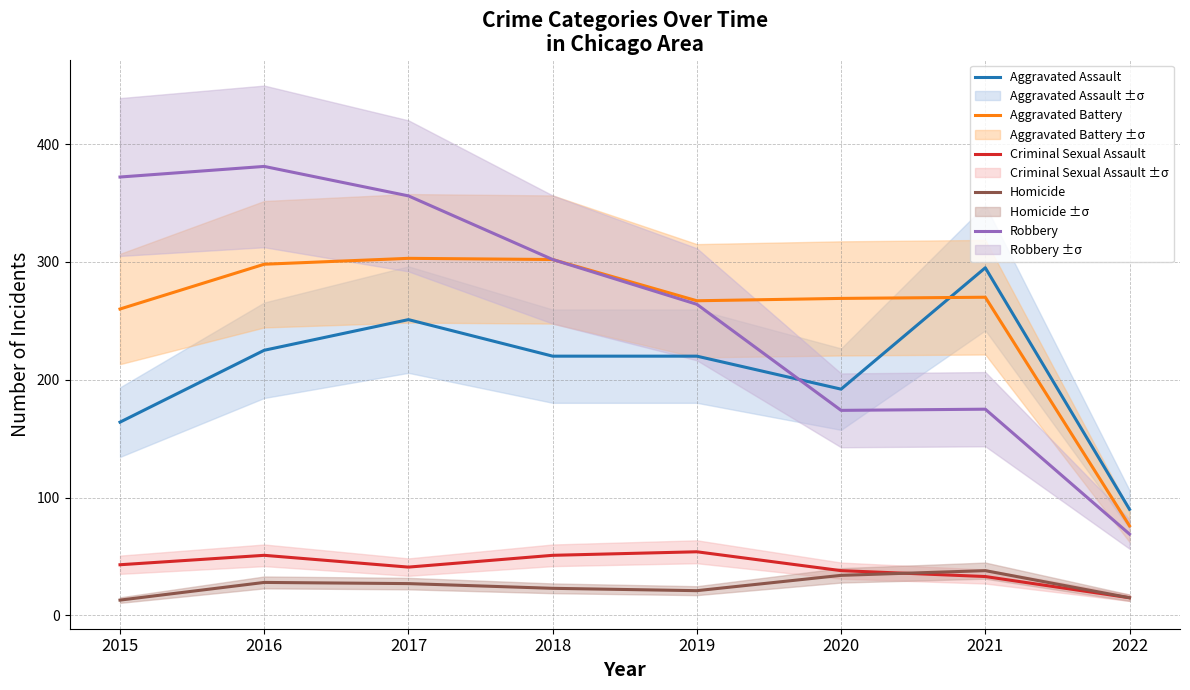

What is the difference between the maximum and second lowest values in the Aggravated Assault series?

131